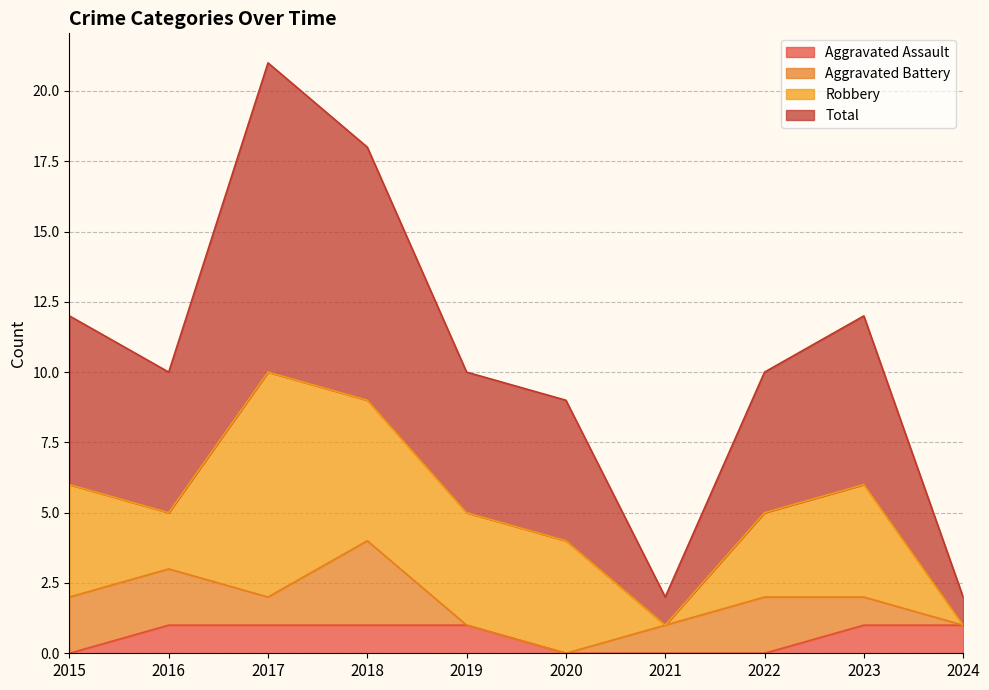

Which category has the lowest value in the Aggravated Assault series?

2015